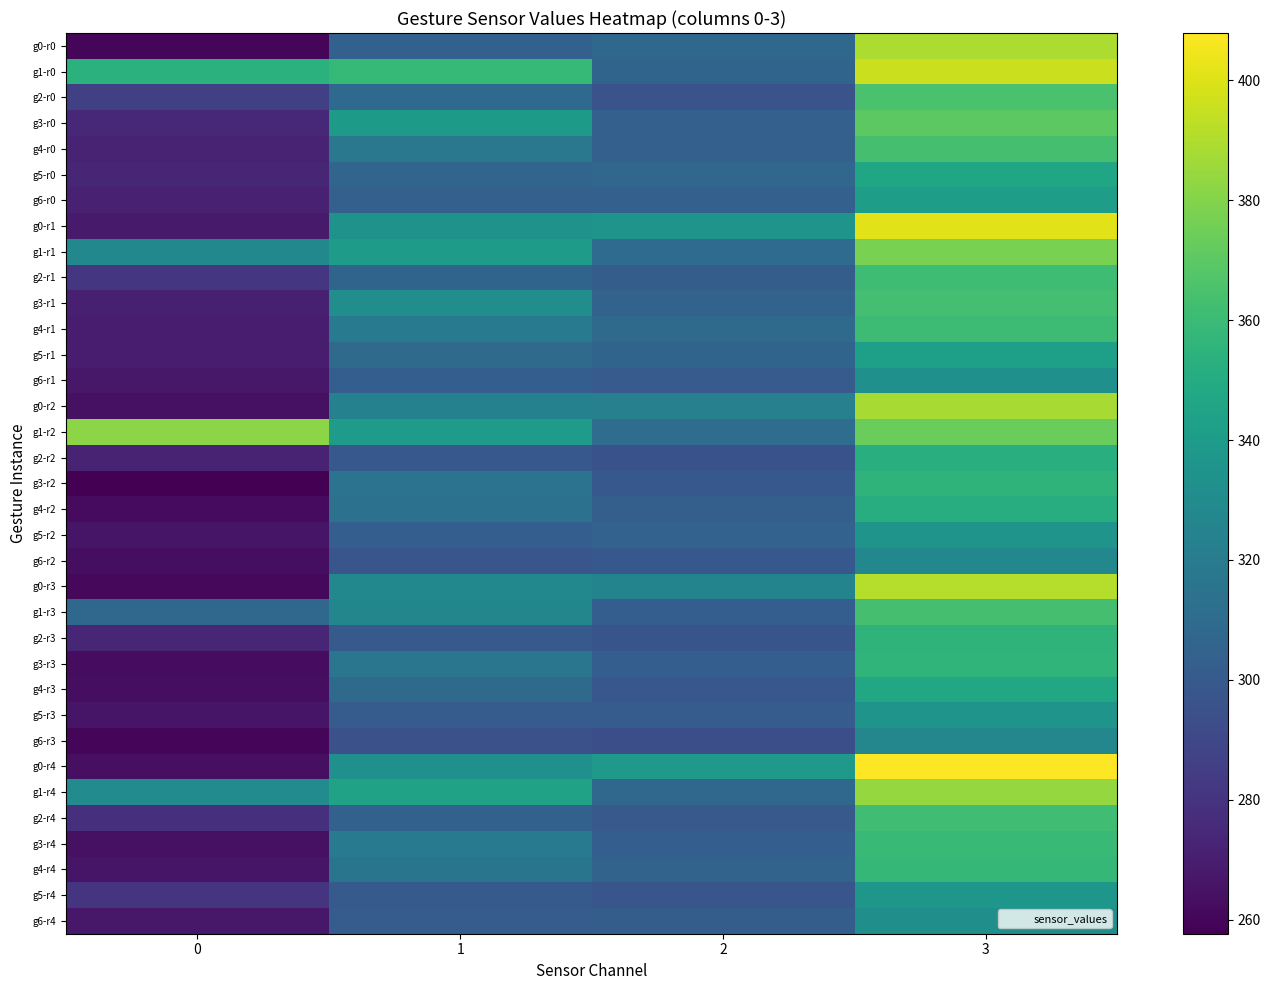

What is the difference between the highest and lowest values at 2?

45.0